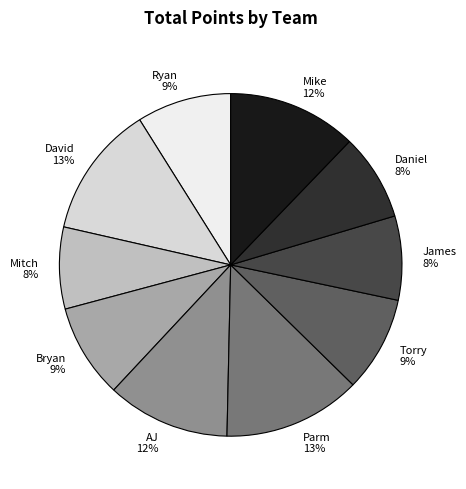

How many slices are in this pie chart?

10